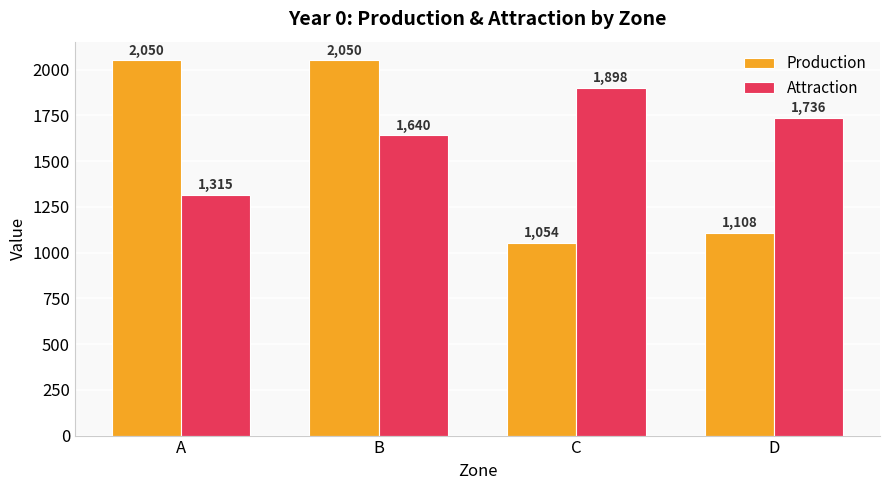

Which series has the largest range (max minus min)?

Production